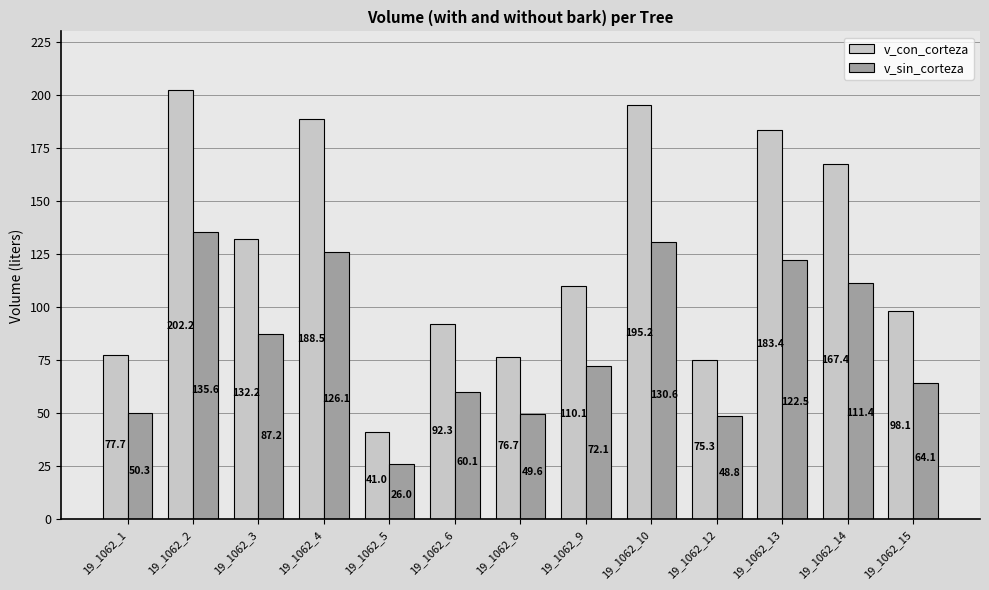

Is the value of v_sin_corteza at 19_1062_9 greater than the value of v_con_corteza at 19_1062_10?

No